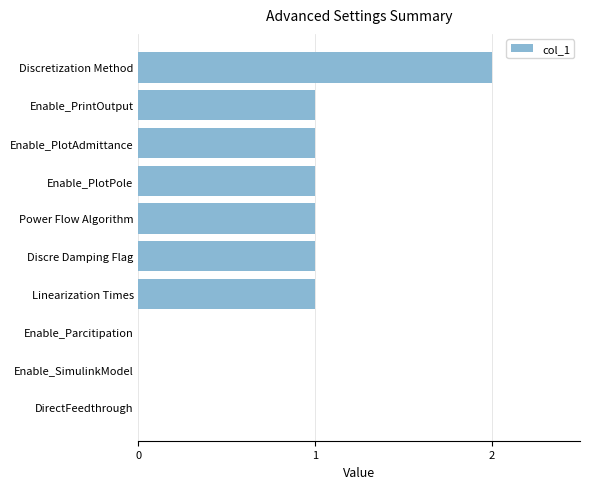

True or false: the data shows 0 at DirectFeedthrough.

True